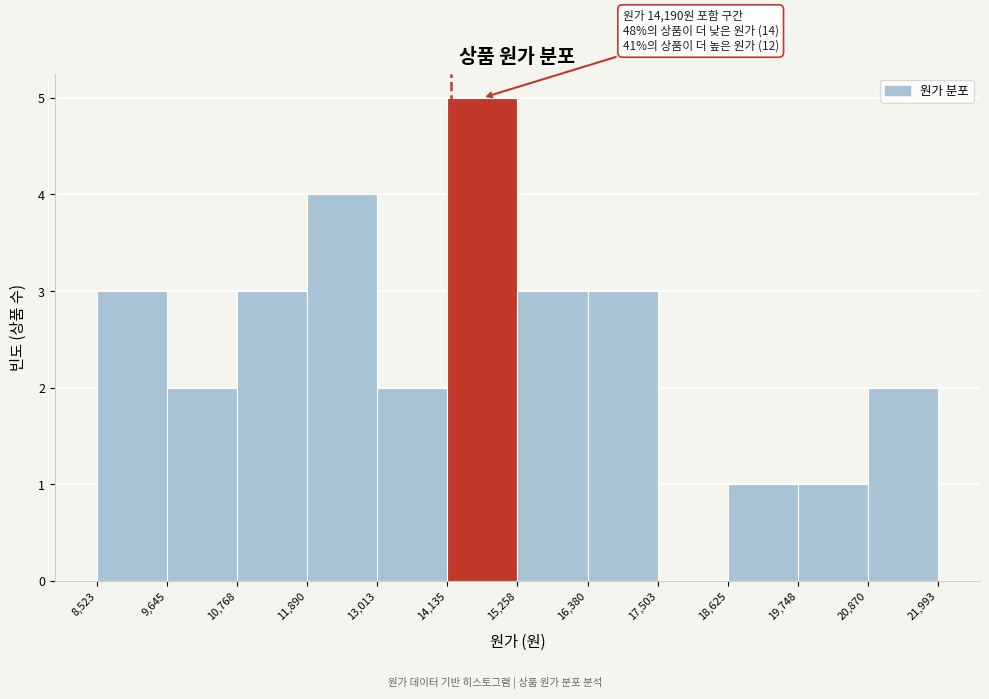

Over which range of the x-axis is the bar tallest?

14,135 to 15,258